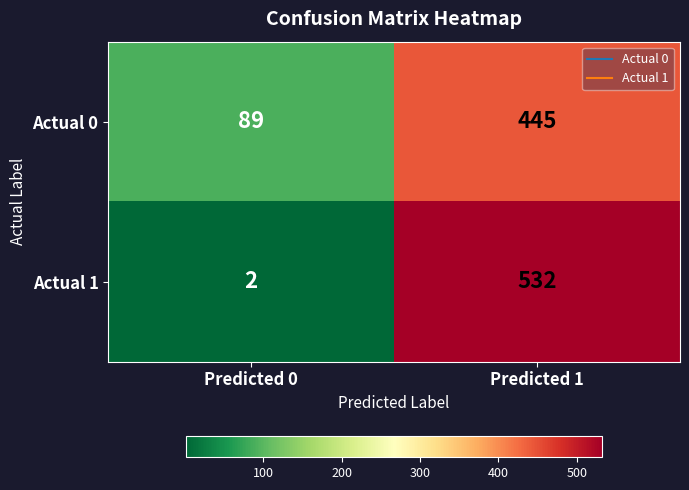

At which label is Actual 1 closest to 267?

Predicted 0